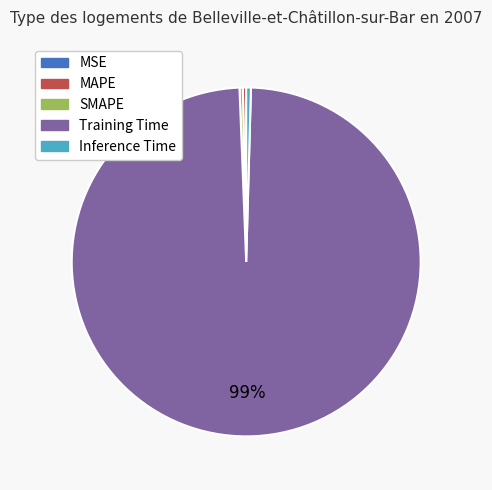

To the nearest percent, what is the average slice percentage?

20%